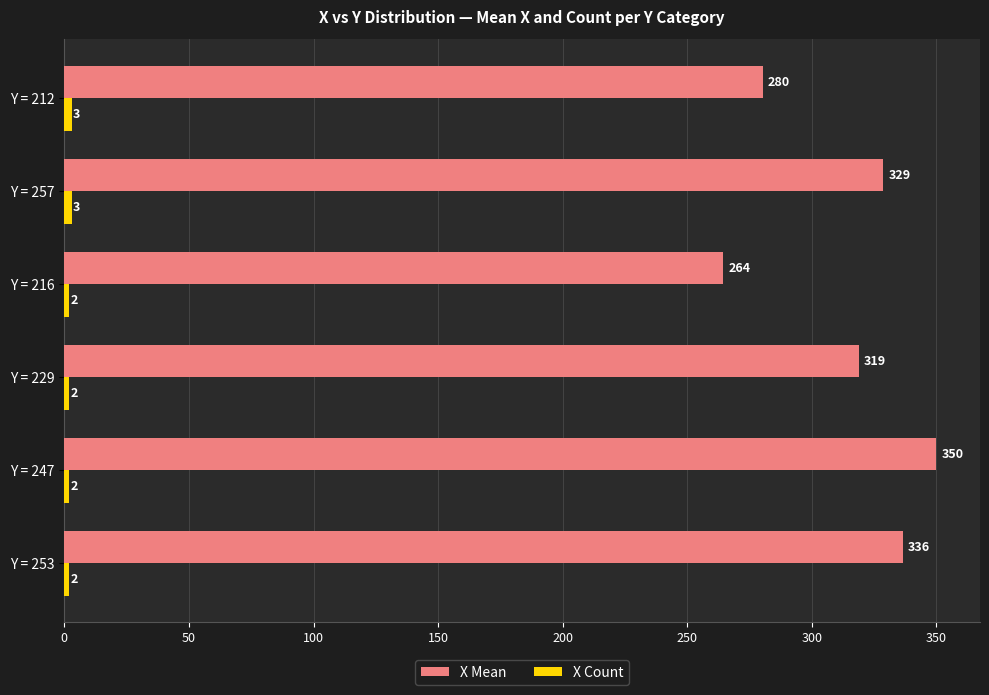

At which category is the sum across all series the highest?

Y = 247